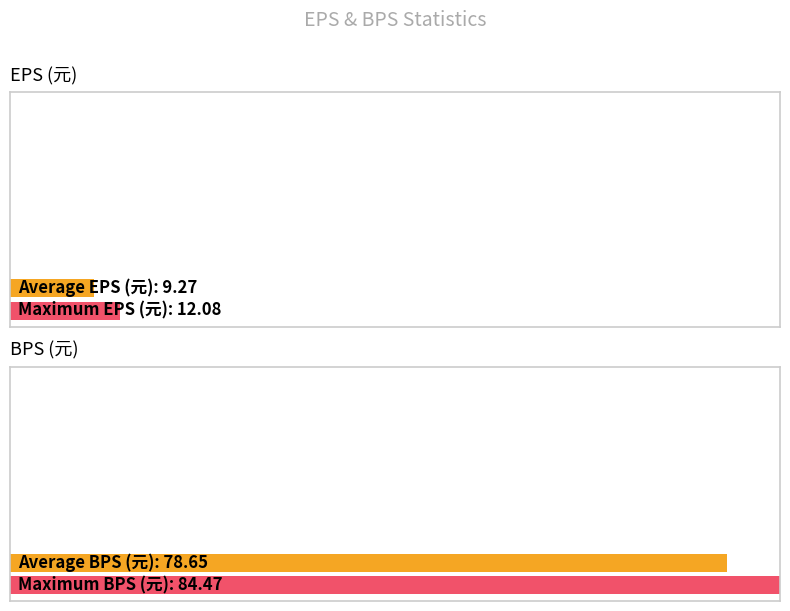

Rank the series at 2019 from highest to lowest value.

EPS (元), BPS (元)